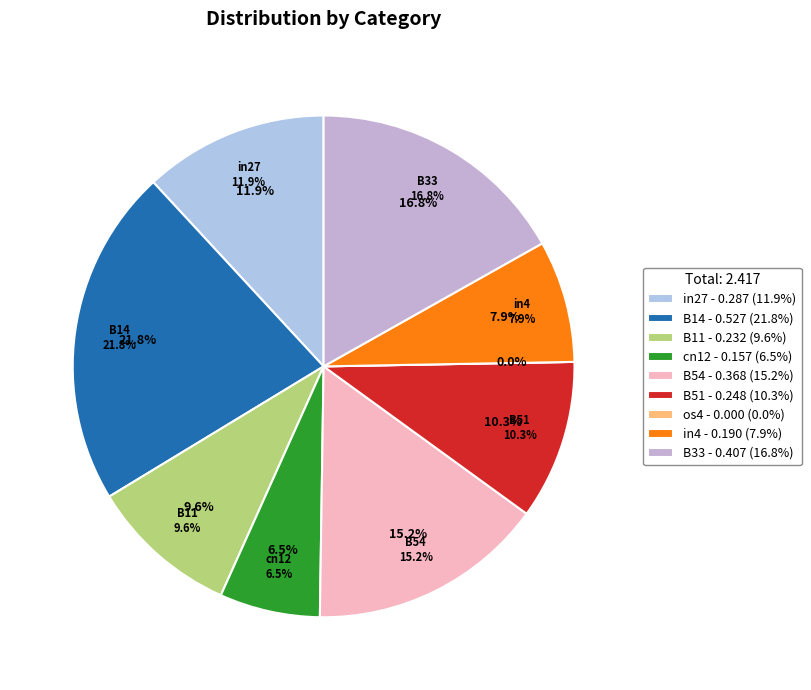

What is the largest slice in the pie chart?

B14